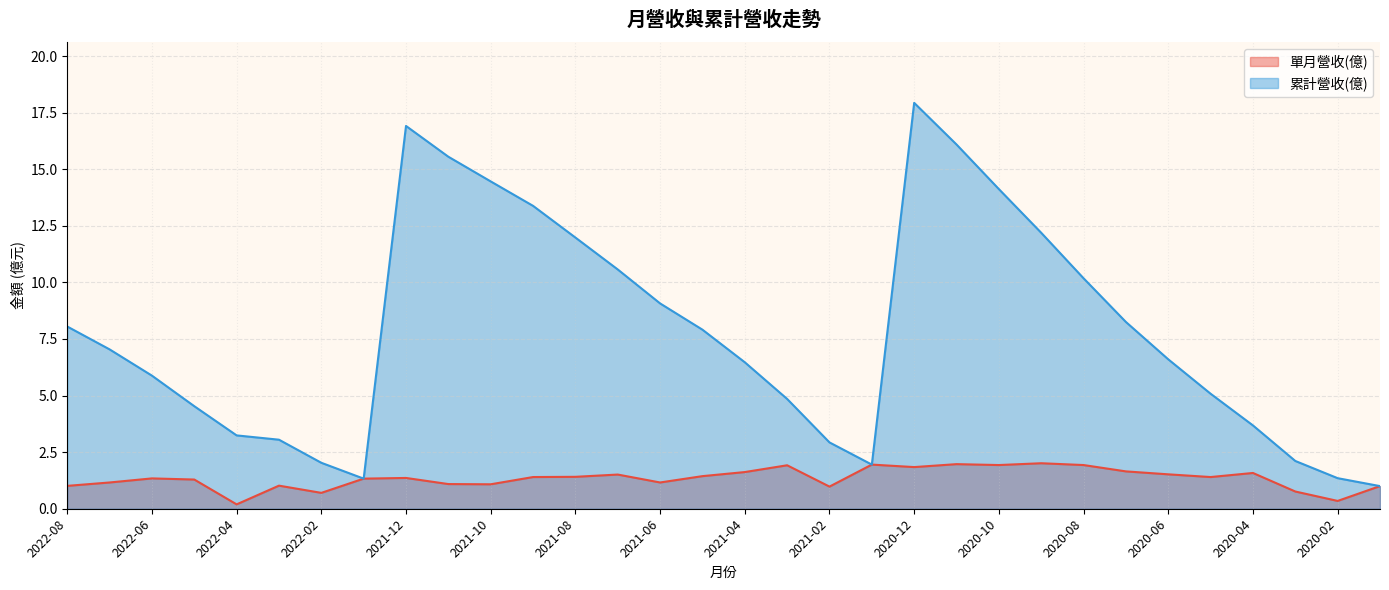

How many lines are shown in the chart?

2